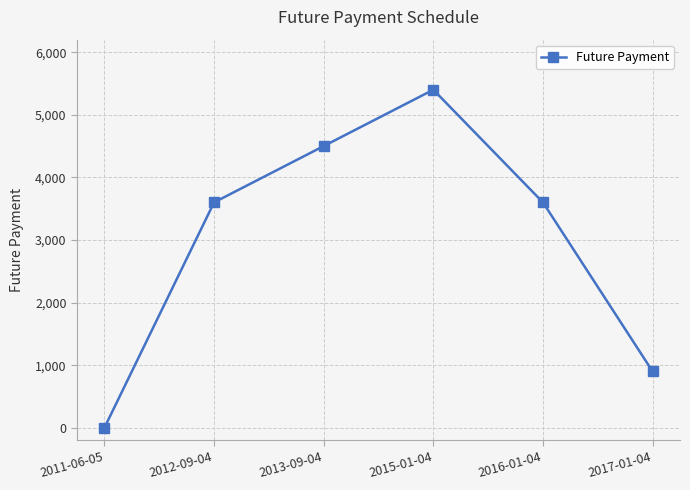

The chart shows a value of 1263.8 at 2012-09-04. True or false?

False